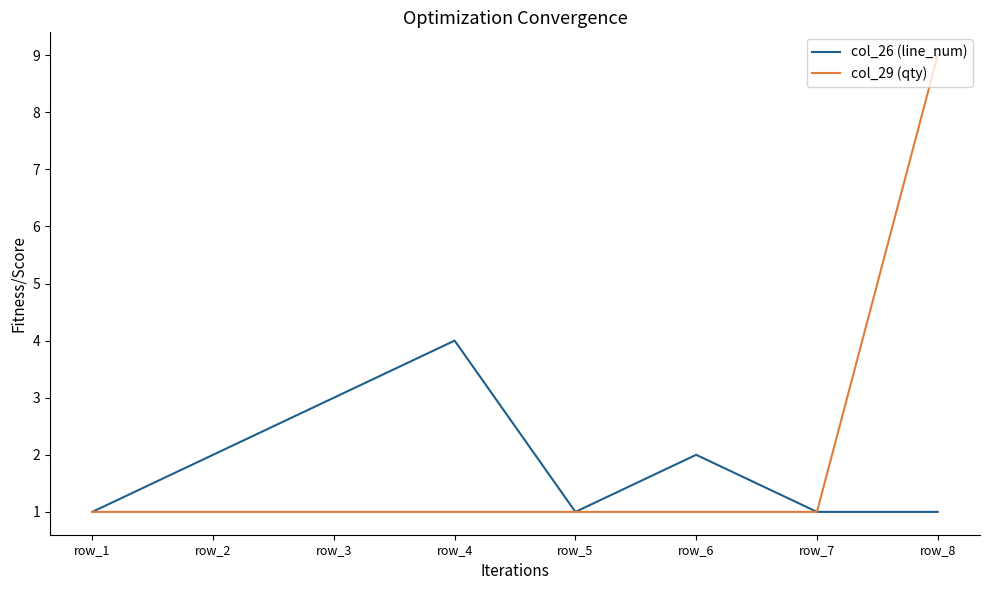

True or false: col_26 (line_num) has a value of 1 at row_5.

True